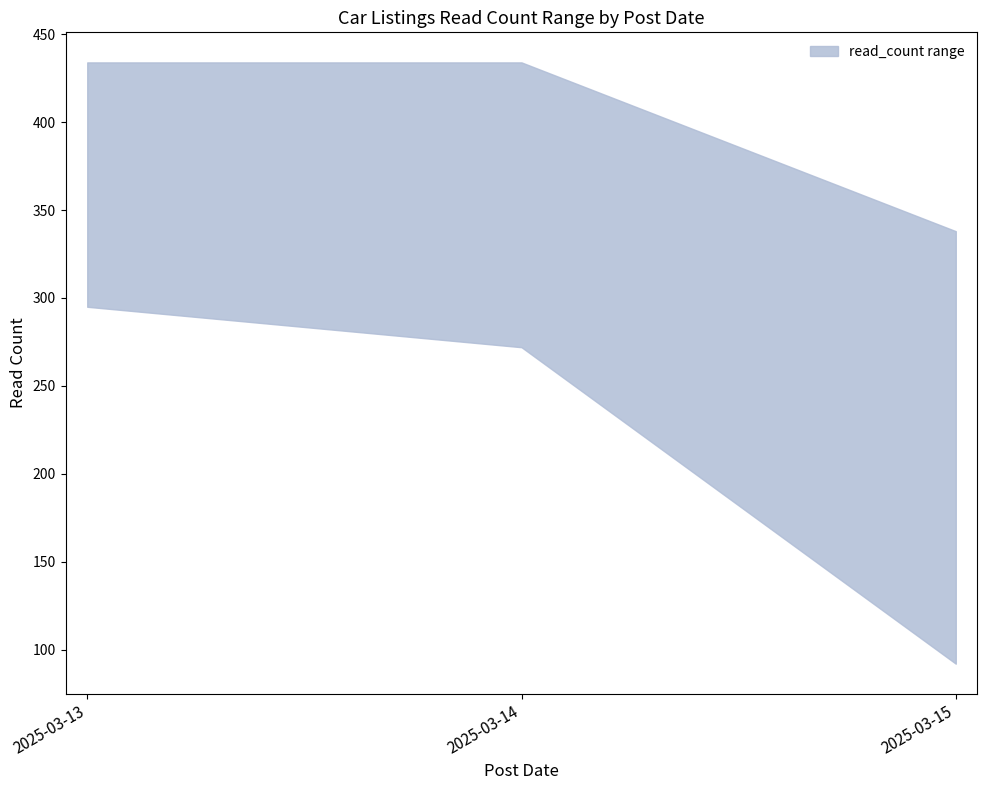

Reading left to right, transcribe all the data shown in this chart.

read_count_upper: 434	434	338
read_count_lower: 295	272	92